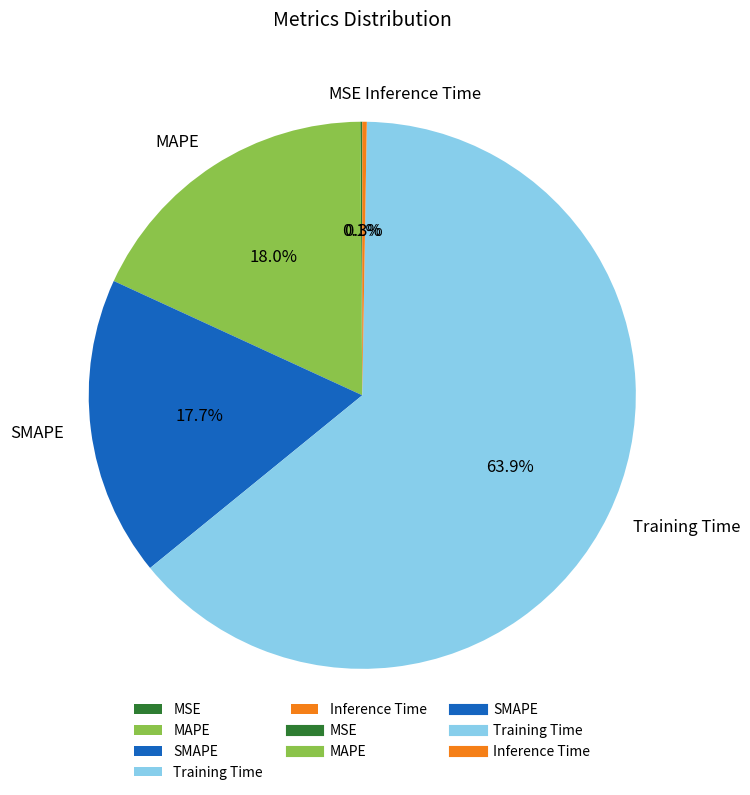

Which has a higher value, SMAPE or Training Time?

Training Time